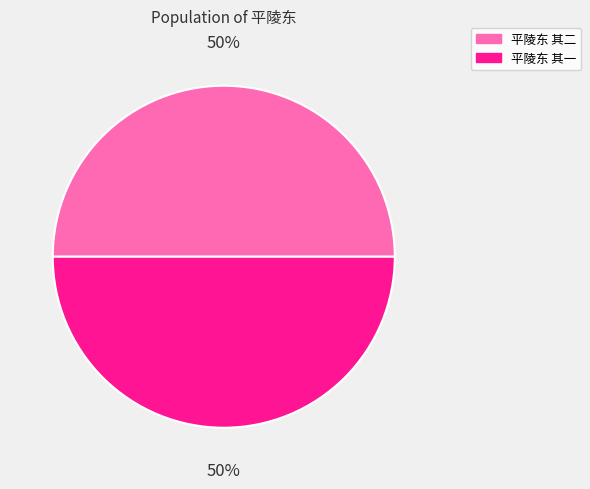

True or false: 平陵东 其一 accounts for 44% of the total.

False